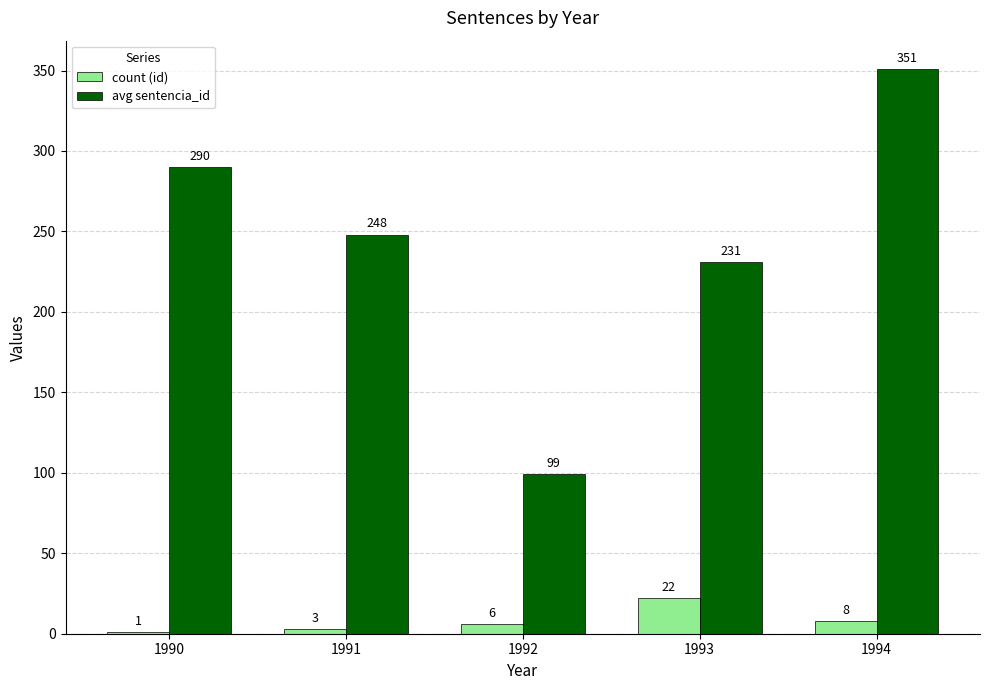

What is the sum of all avg sentencia_id values?

1219